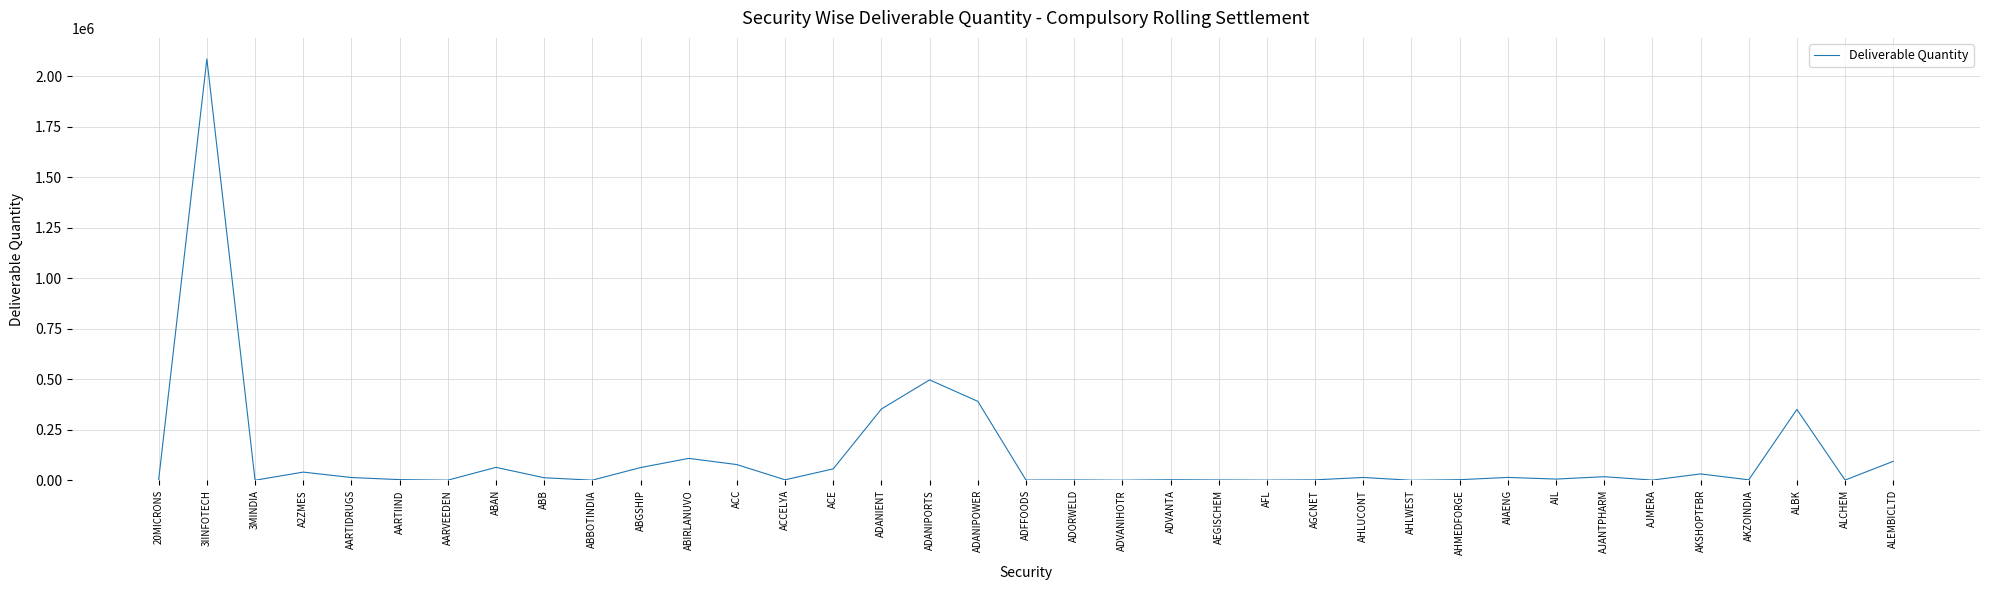

What is the greatest value displayed?

2086278